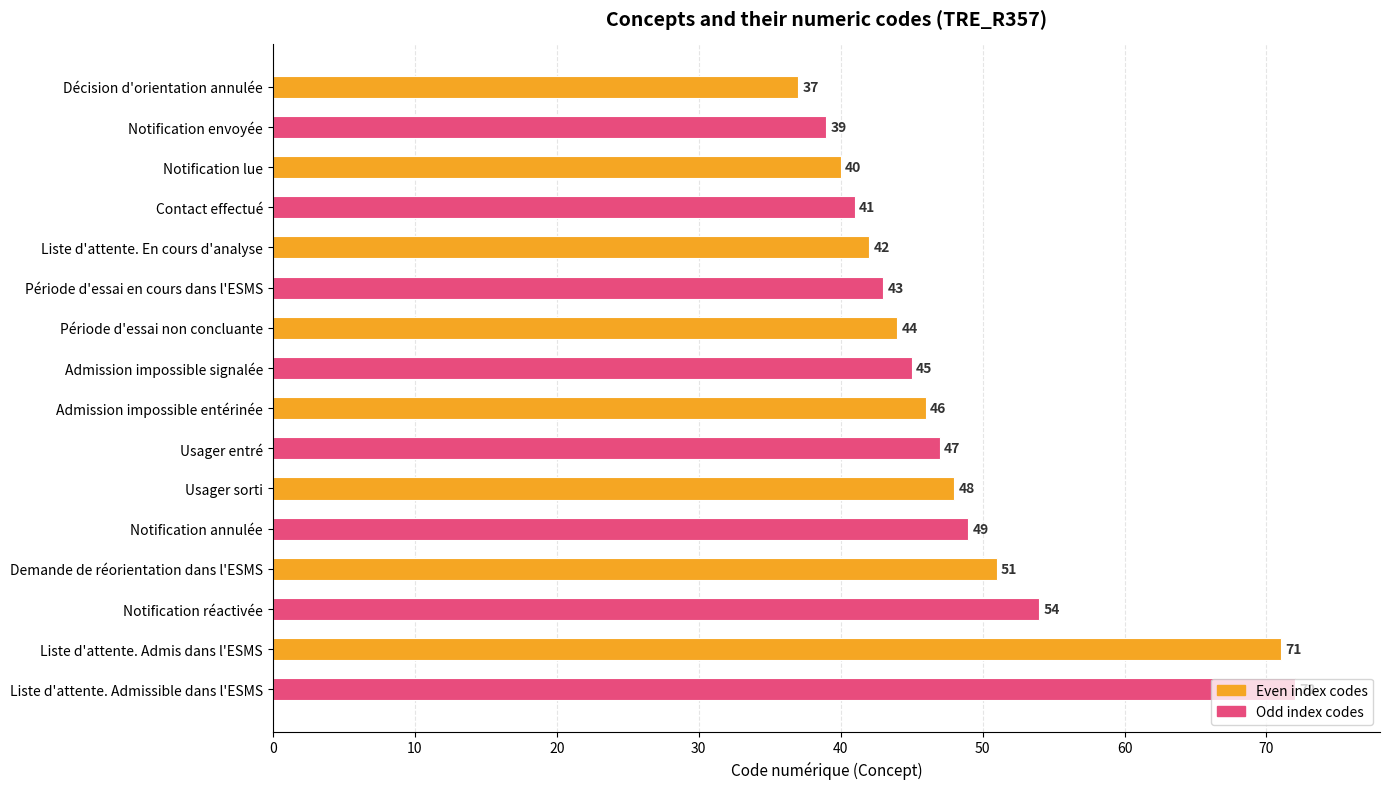

Read the value at Notification annulée.

49